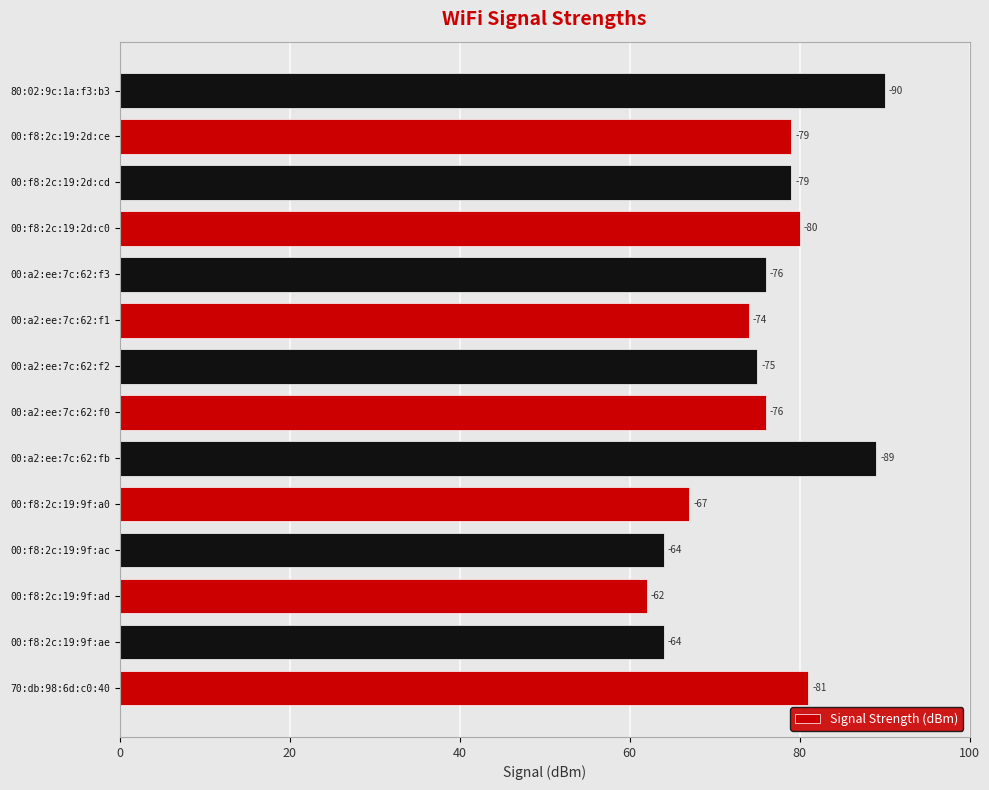

How many bars are there in total?

14